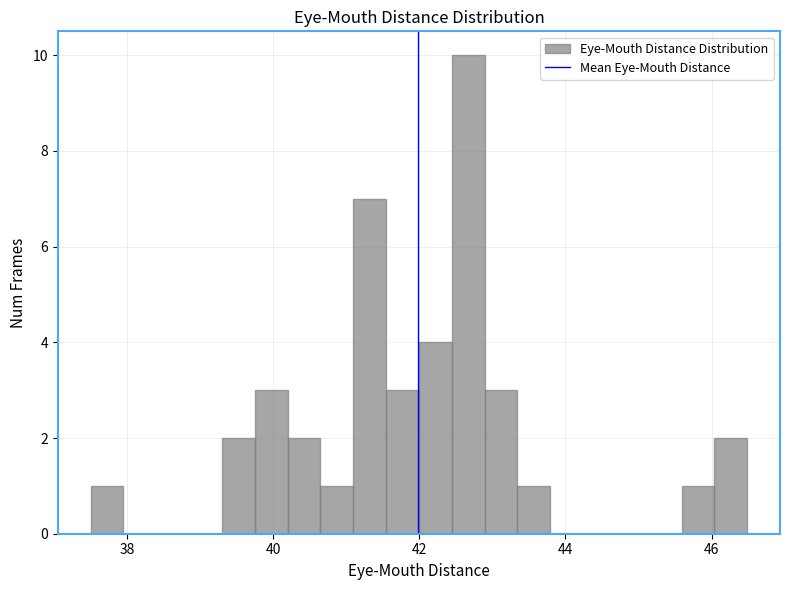

Around what value on the x-axis is the tallest bar? Give the approximate position of its centre, as read against the axis.

42.6